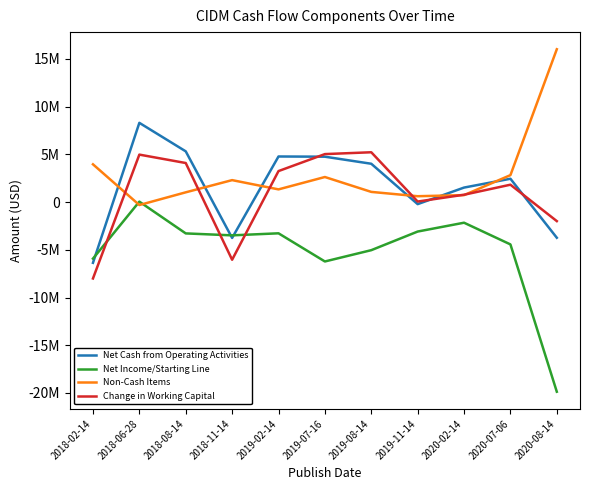

Read the Net Income/Starting Line value at 2018-11-14, to the nearest 100.

-3487000